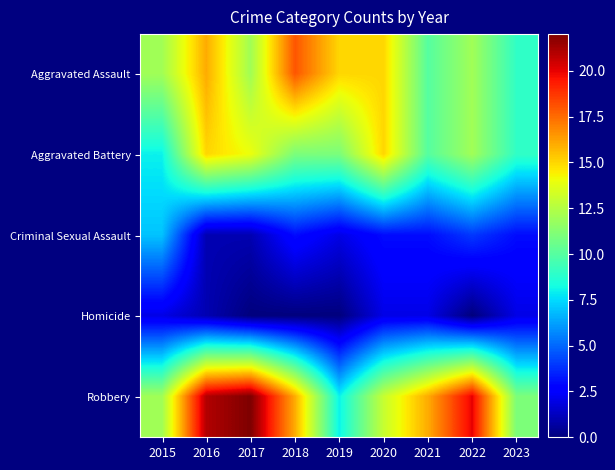

Which has a higher value, 2017 or 2021?

2017